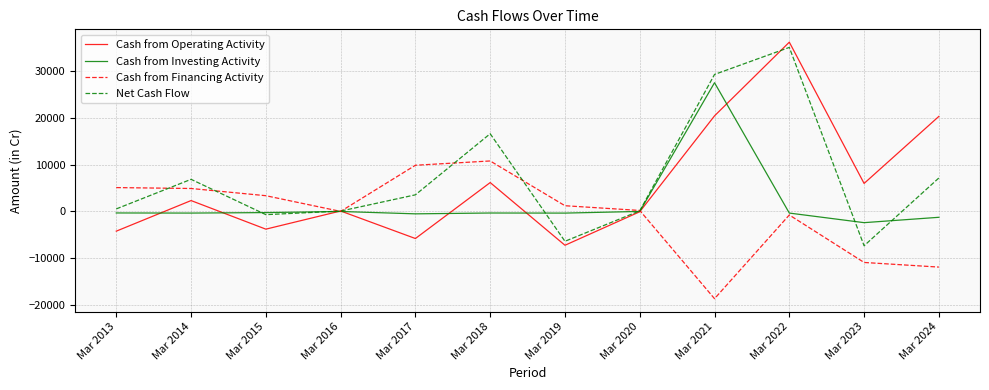

What is the smallest value displayed?

-18676